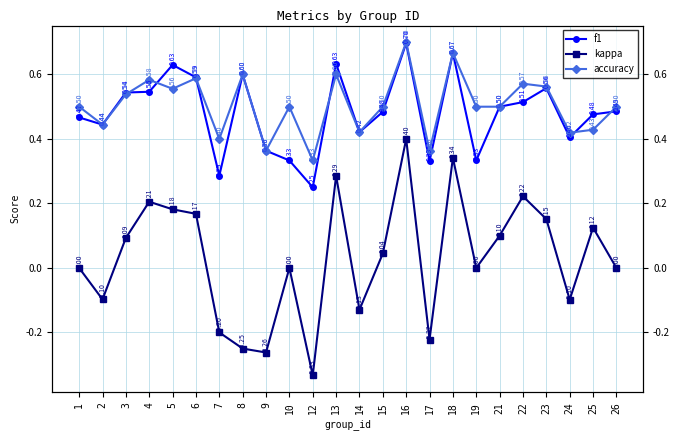

Reading left to right, what are all the values shown in this chart?

f1: 0.5	0.4	0.5	0.5	0.6	0.6	0.3	0.6	0.4	0.3	0.2	0.6	0.4	0.5	0.7	0.3	0.7	0.3	0.5	0.5	0.6	0.4	0.5	0.5
kappa: 0.0	-0.1	0.1	0.2	0.2	0.2	-0.2	-0.2	-0.3	0.0	-0.3	0.3	-0.1	0.0	0.4	-0.2	0.3	0.0	0.1	0.2	0.2	-0.1	0.1	0.0
accuracy: 0.5	0.4	0.5	0.6	0.6	0.6	0.4	0.6	0.4	0.5	0.3	0.6	0.4	0.5	0.7	0.4	0.7	0.5	0.5	0.6	0.6	0.4	0.4	0.5